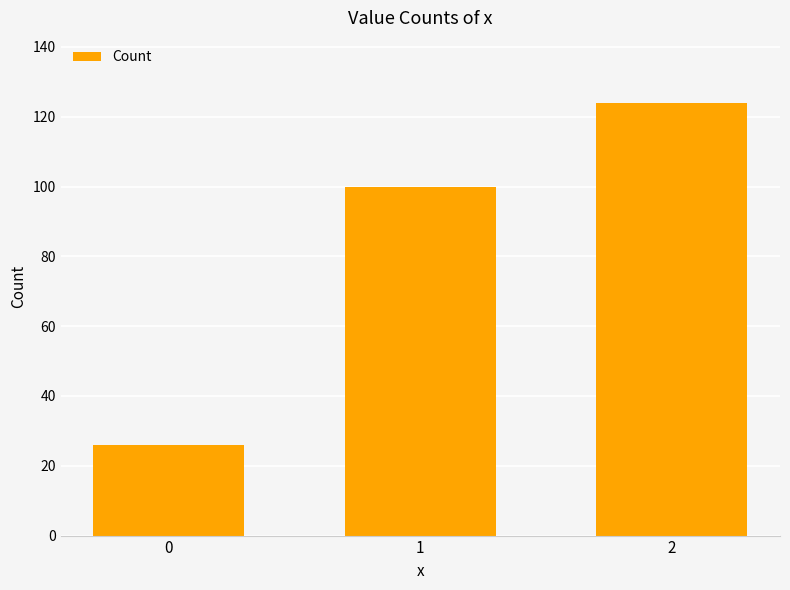

Reading left to right, extract all data points from this chart.

0=26	1=100	2=124